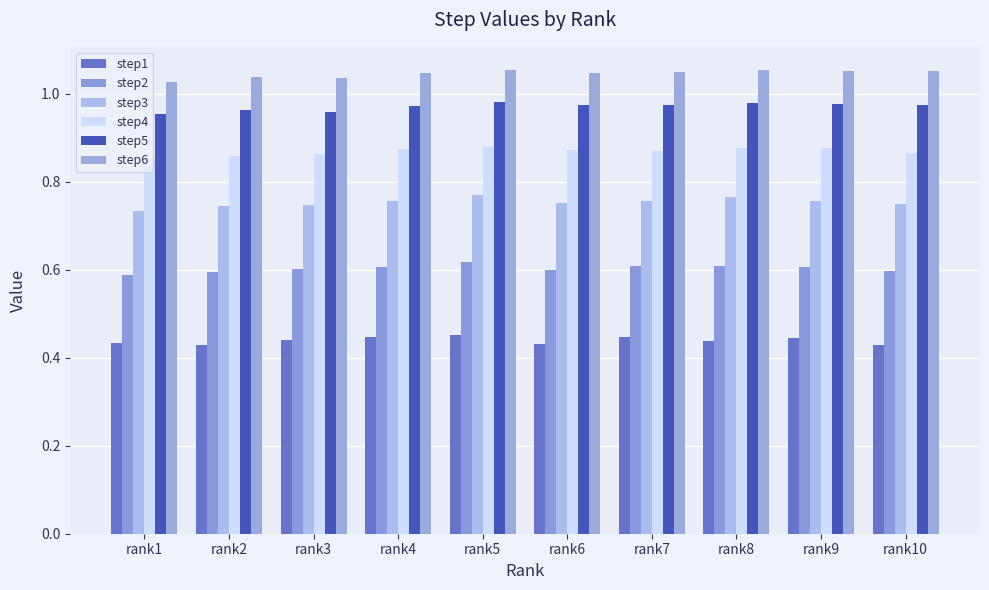

Which series has the largest range (max minus min)?

step3